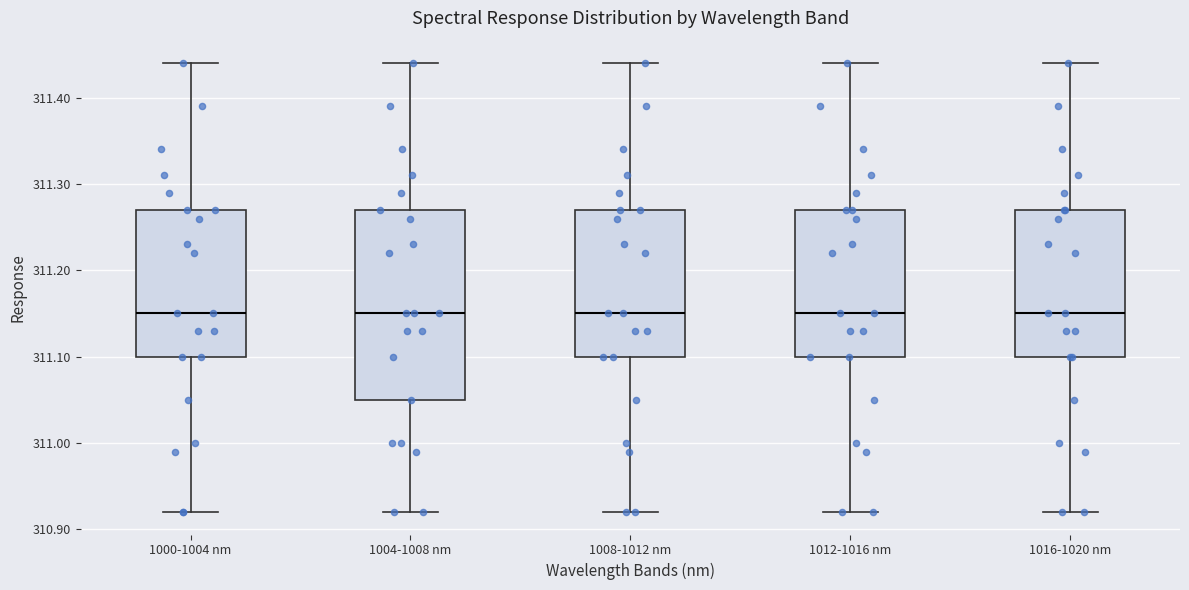

Reading left to right, transcribe this box plot: for each box, give where its median line is, the range the box spans, and where its two whiskers end, as read against the y-axis. The values are not printed on the chart, so give them approximately, as read against the axis.

1000-1004 nm: median 311.15, box 311.10 to 311.27, whiskers 310.92 to 311.44
1004-1008 nm: median 311.15, box 311.05 to 311.27, whiskers 310.92 to 311.44
1008-1012 nm: median 311.15, box 311.10 to 311.27, whiskers 310.92 to 311.44
1012-1016 nm: median 311.15, box 311.10 to 311.27, whiskers 310.92 to 311.44
1016-1020 nm: median 311.15, box 311.10 to 311.27, whiskers 310.92 to 311.44